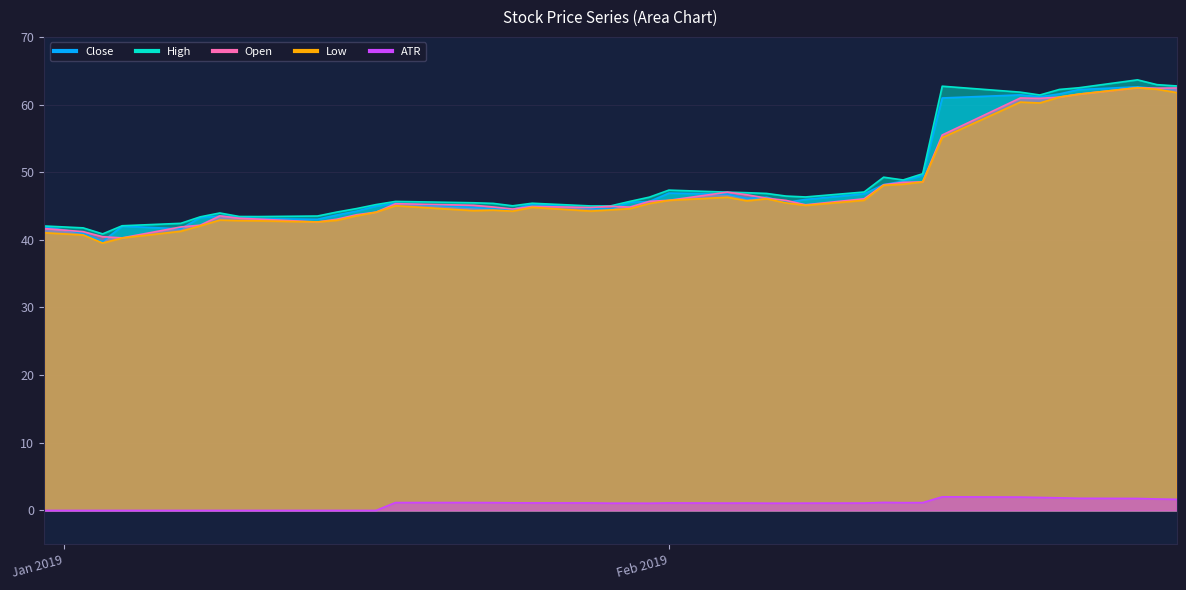

Which series changed the most between 2019-01-31 and 2019-02-27?

Open